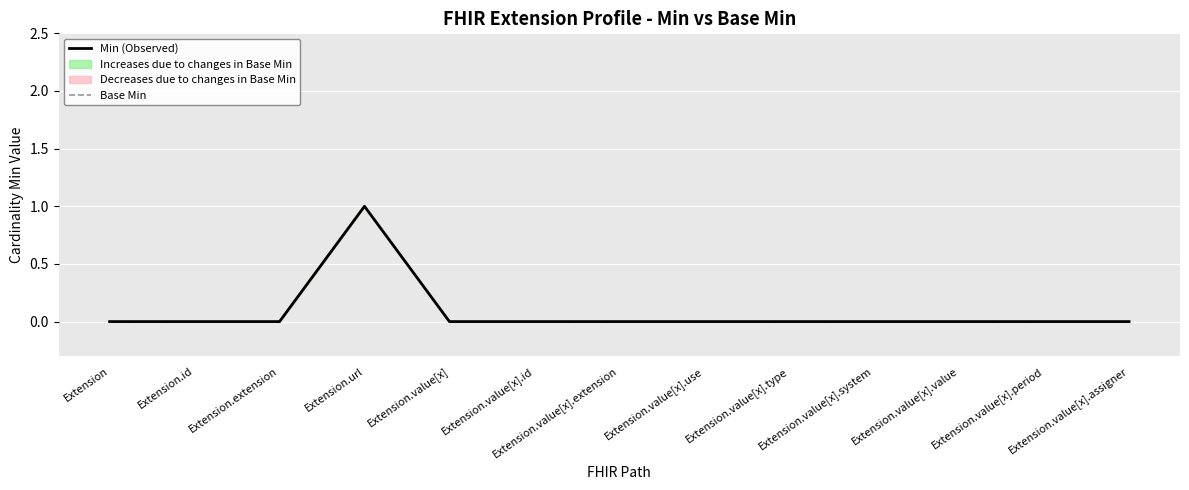

The Min (Observed) series shows 0 at Extension.value[x].period. True or false?

True